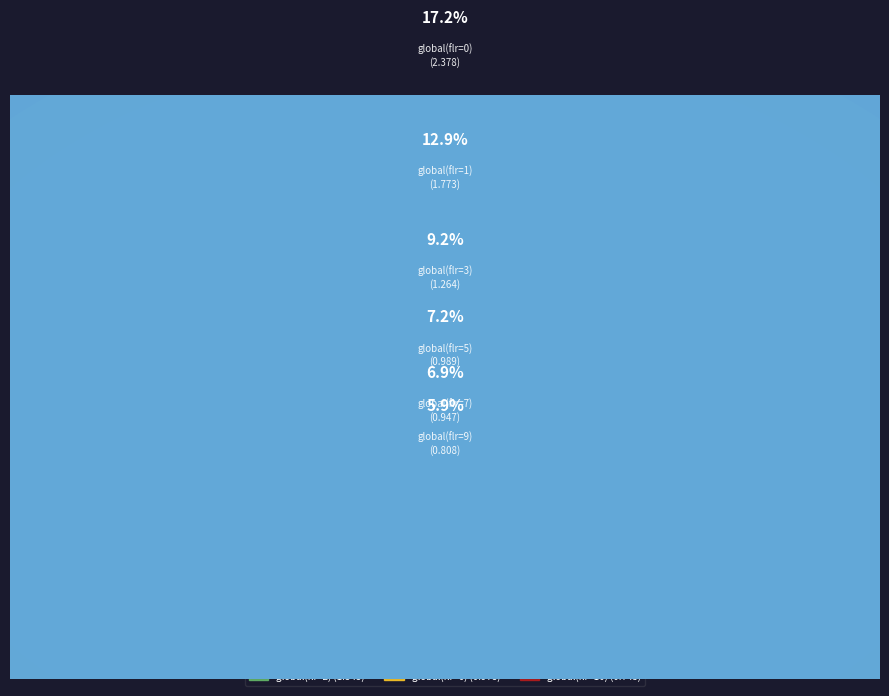

Combined, do global(flr=4) and global(flr=6) account for over 50%?

No